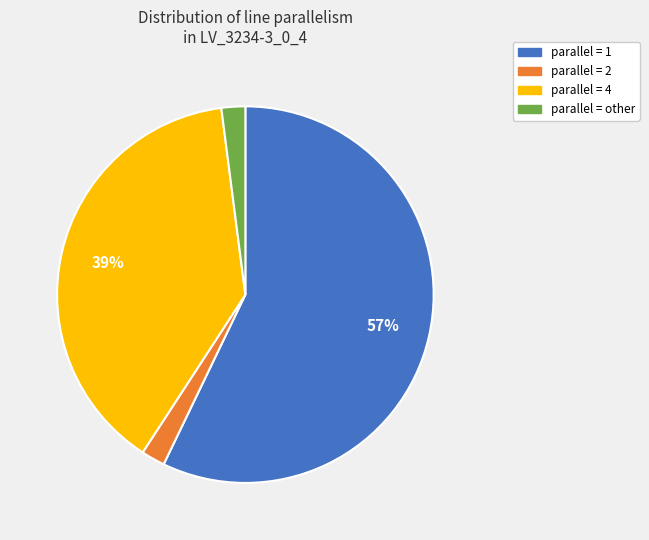

Does any single category account for the majority?

Yes